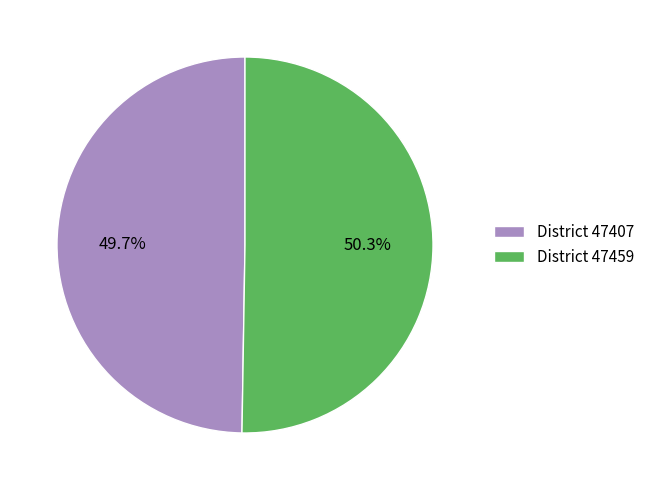

Rank the categories by value from lowest to highest.

District 47407, District 47459